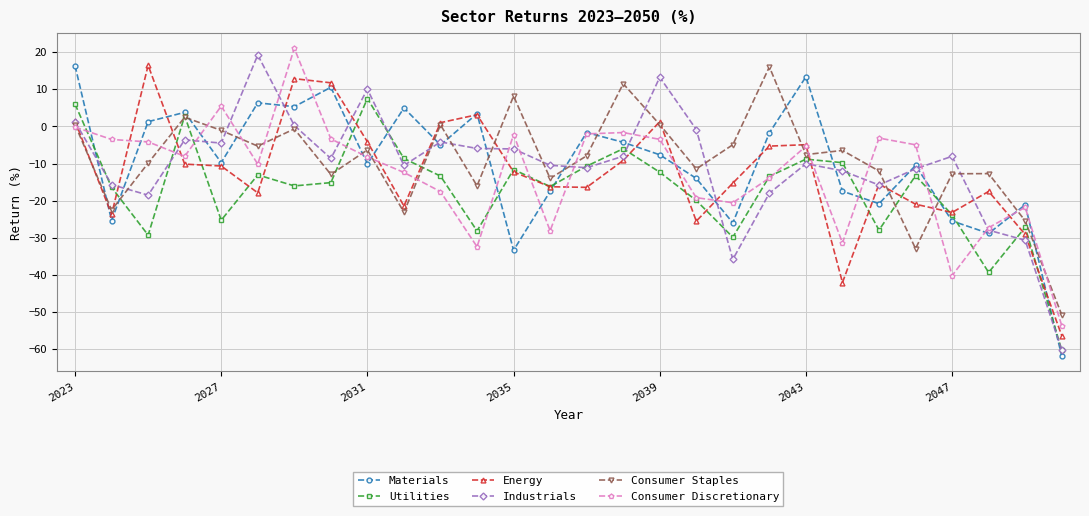

What is the value of the Consumer Discretionary point at the 20th from the left?

-13.9